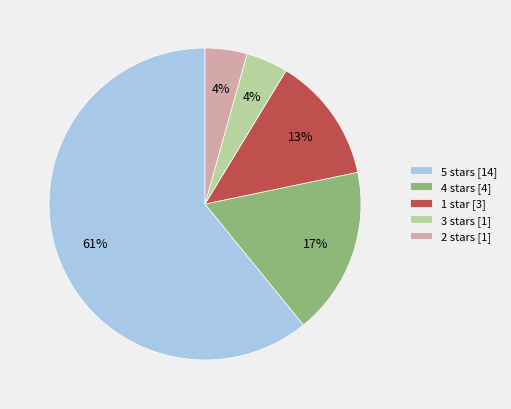

What is the majority slice?

5 stars [14]